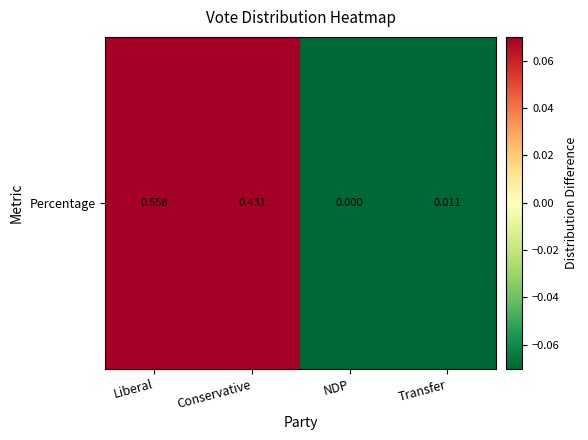

Reading left to right, extract all data points from this chart.

Liberal=0.3	Conservative=0.2	NDP=-0.2	Transfer=-0.2